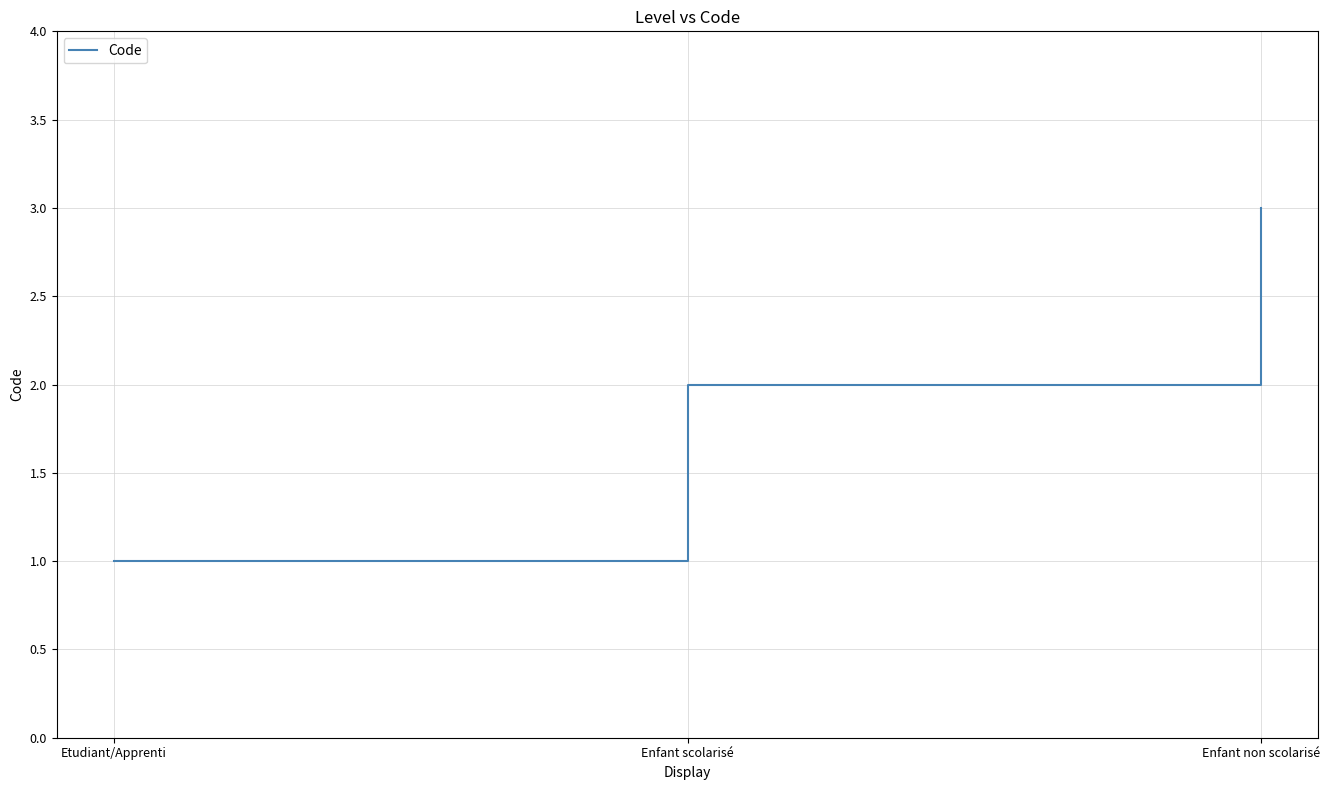

Which category has the highest value across all series?

Enfant non scolarisé